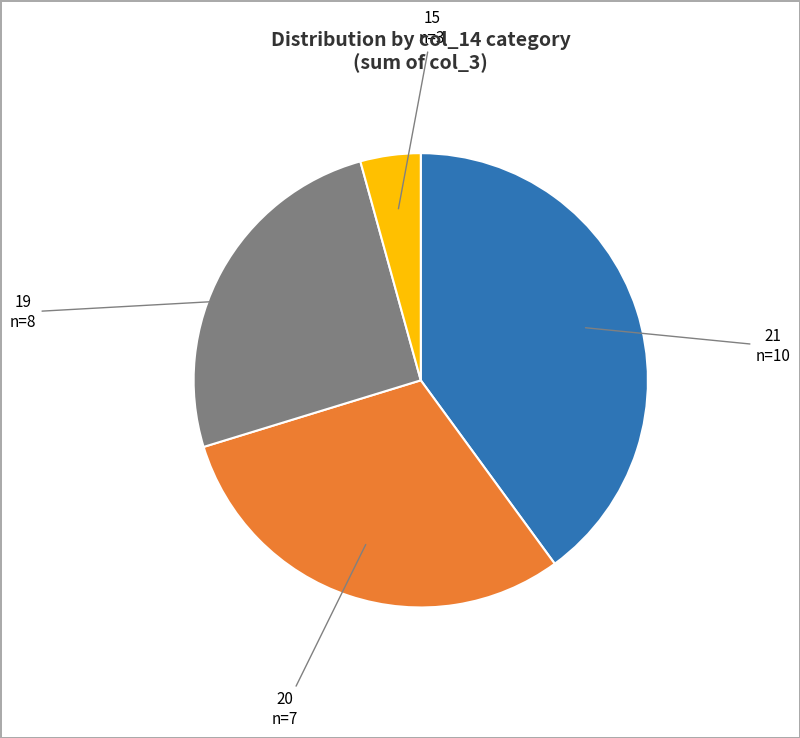

Rank the categories by value from lowest to highest.

15, 19, 20, 21